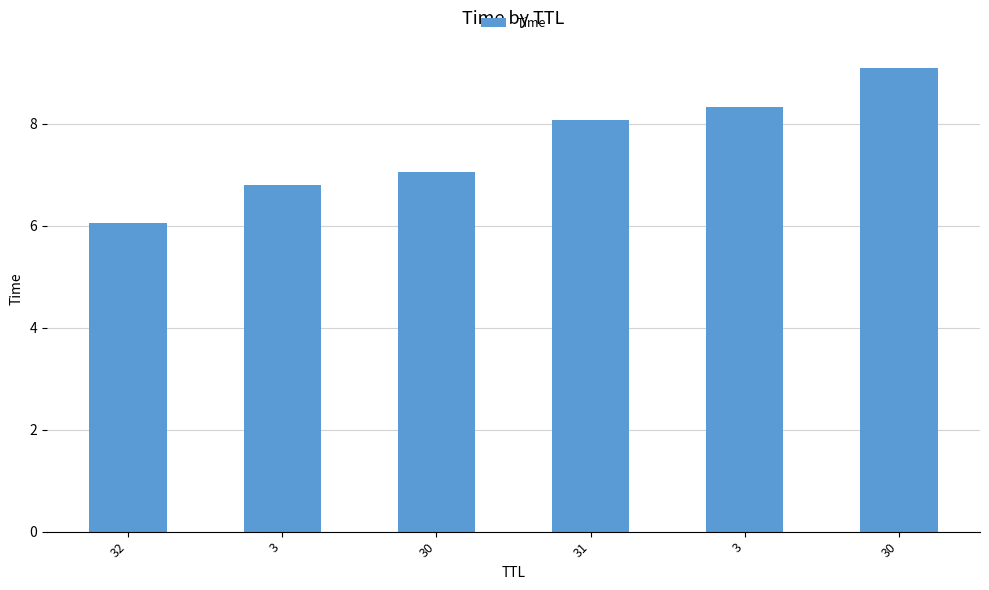

Count the number of values greater than 8.

3